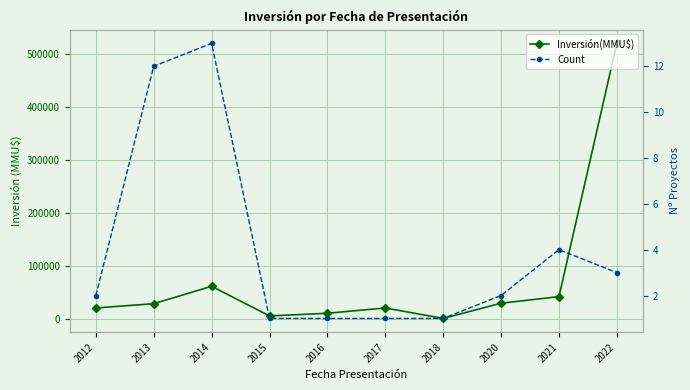

Which series has the largest total across all categories?

Inversión(MMU$)